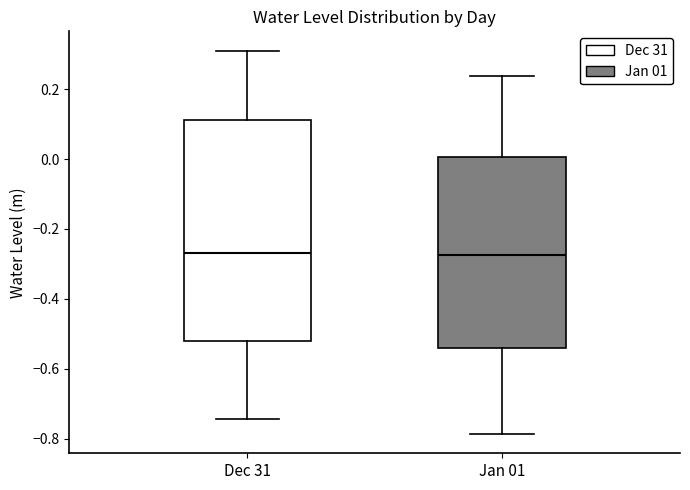

Which box is the tallest, from its lower edge to its upper edge?

Dec 31